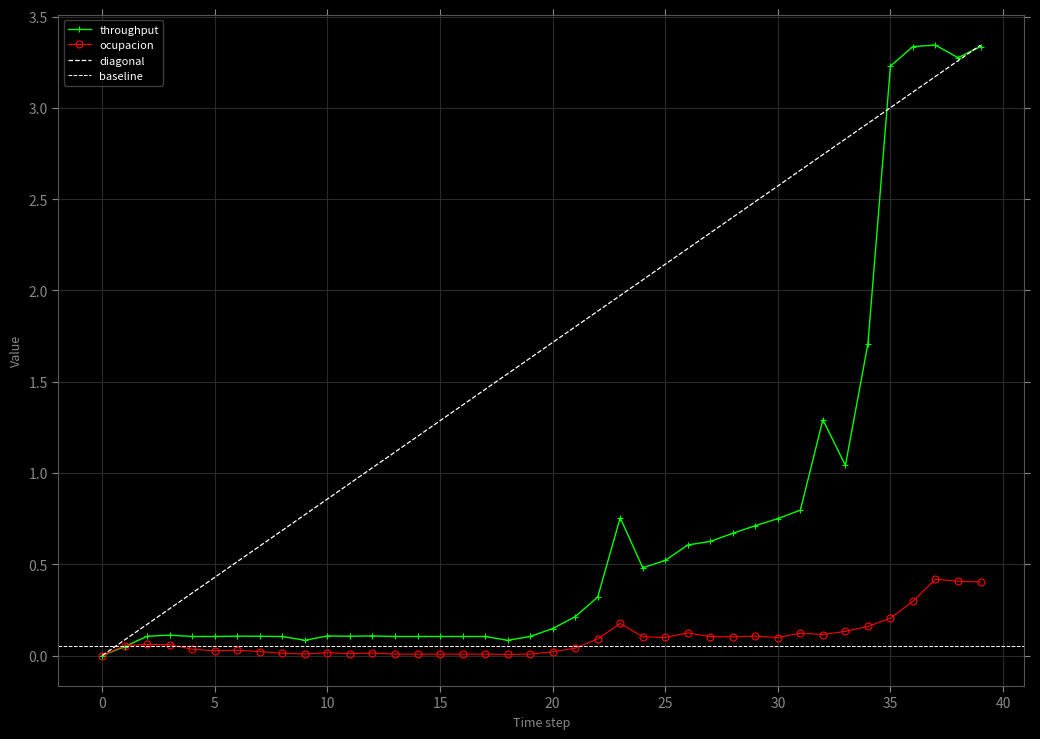

Is it true that ocupacion equals 0.3 at 35?

False